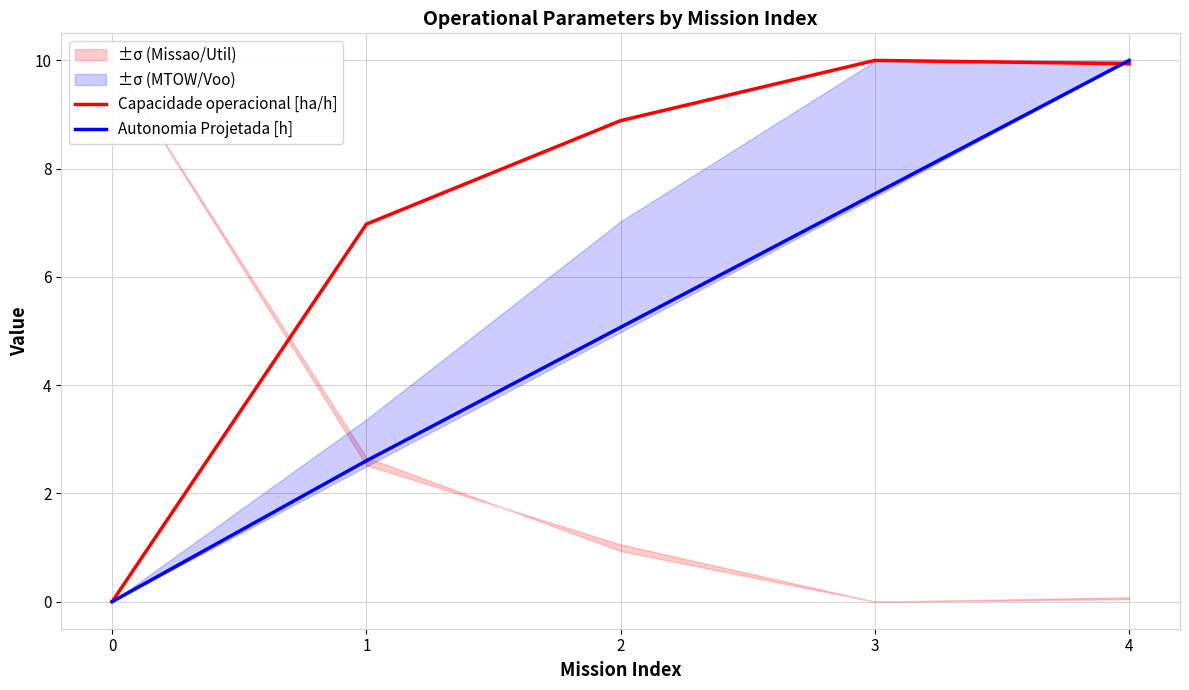

At which label does Autonomia Projetada [h] first exceed 5?

2